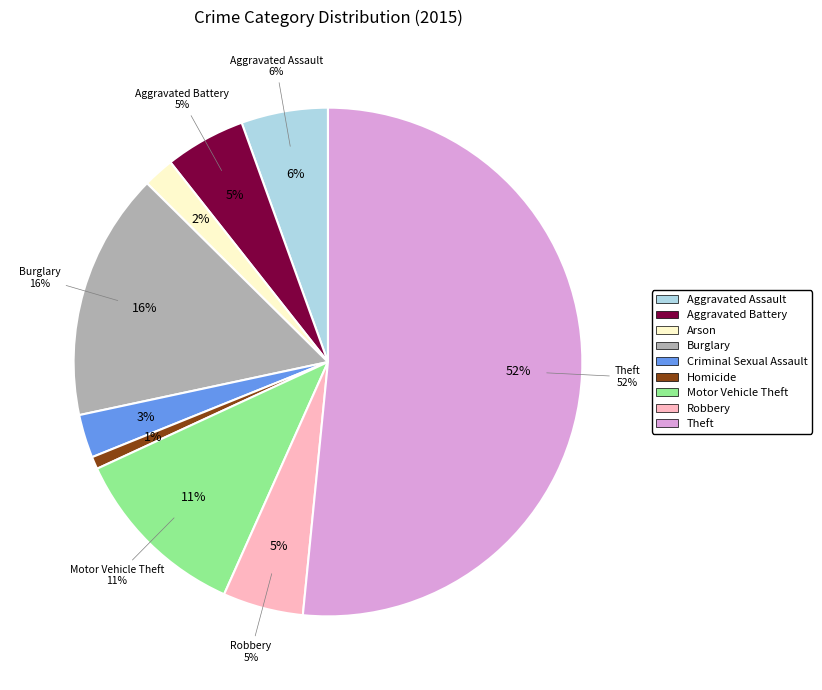

Count the number of slices in the pie.

9